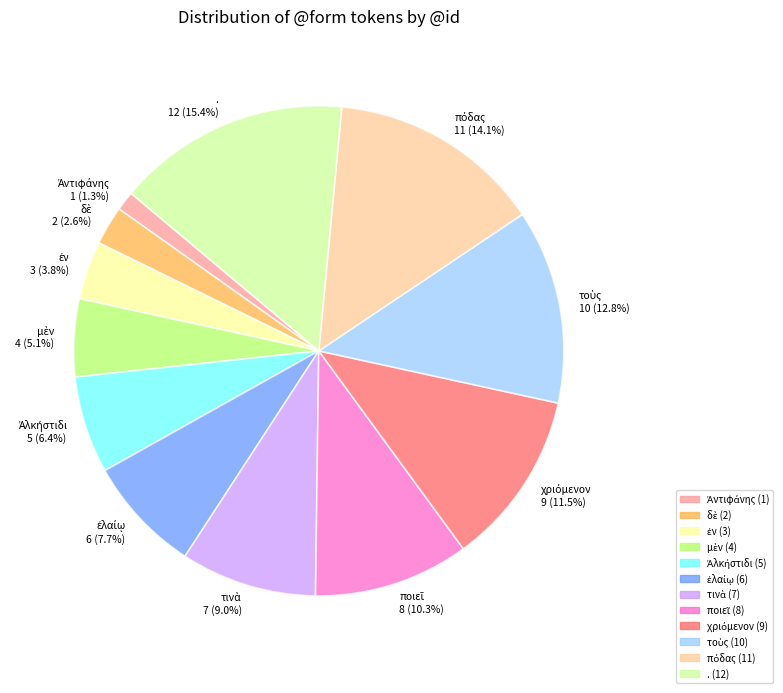

Is there any slice that represents more than half of the pie?

No